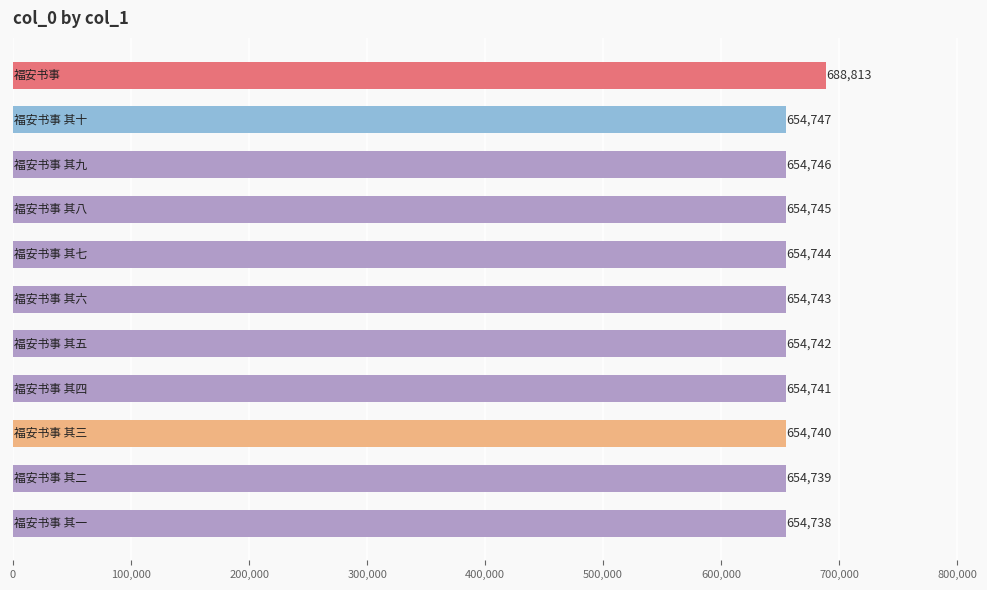

What is the greatest value displayed?

688813